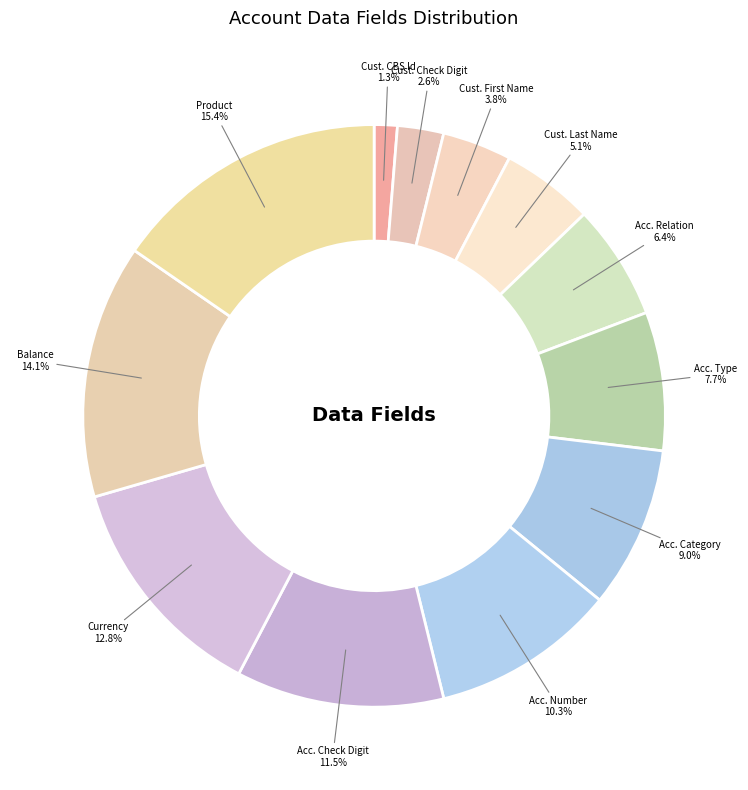

How many segments does this pie chart have?

12